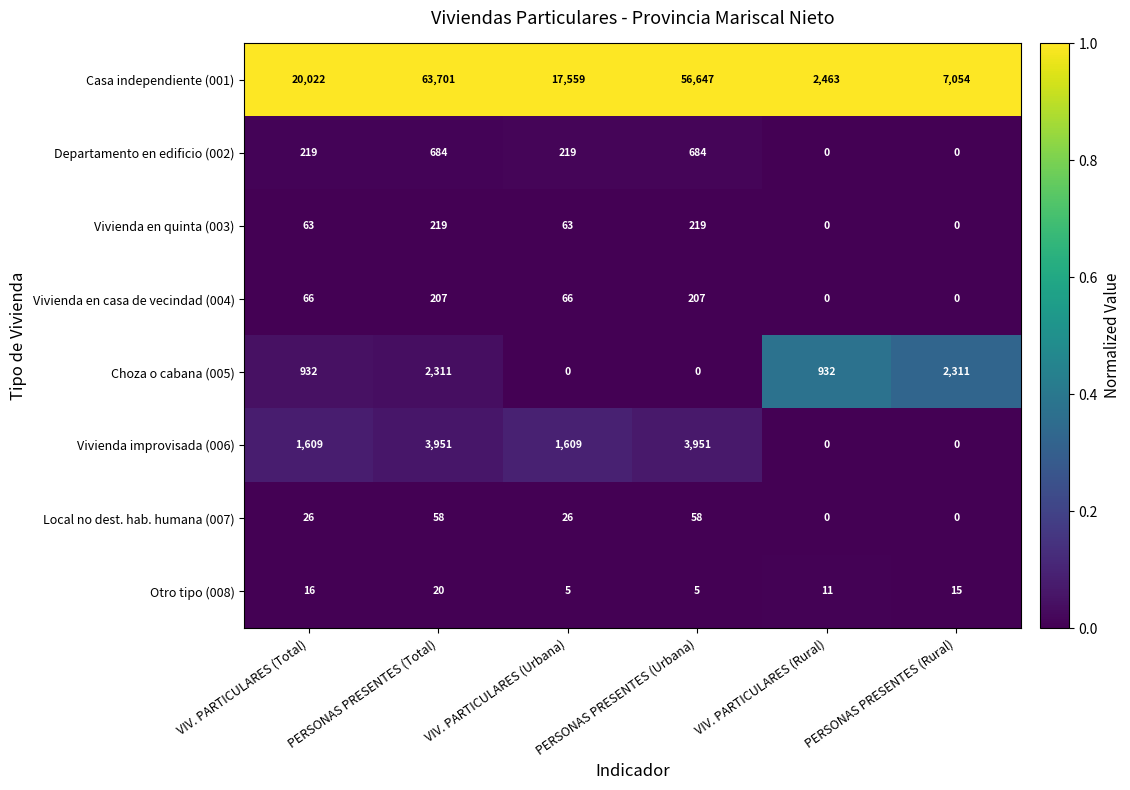

Which series has the widest spread of values?

Casa independiente (001)